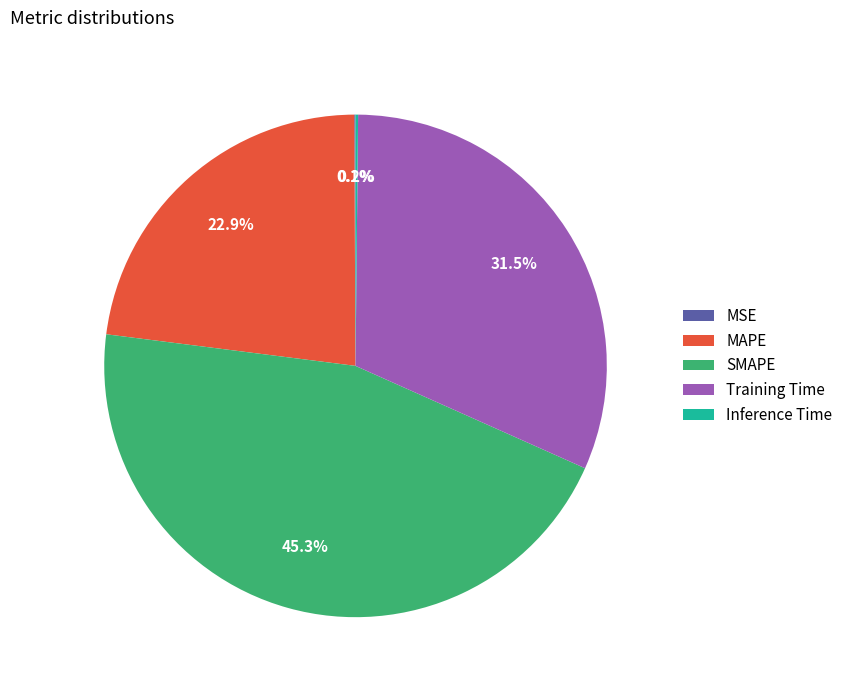

Does any single category account for the majority?

No